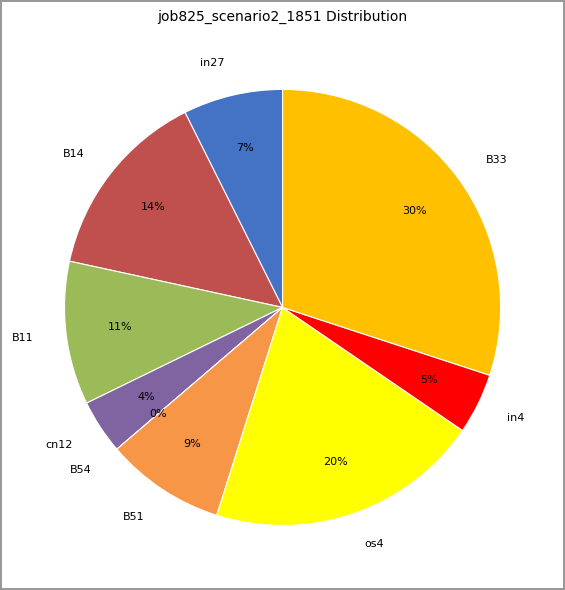

The B51 slice represents 9% of the pie. True or false?

True